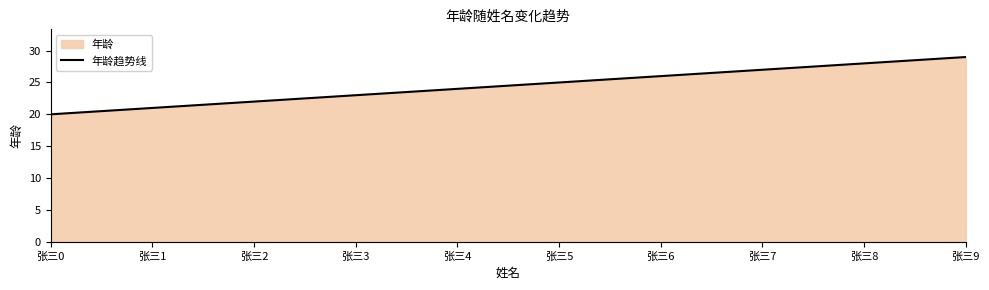

What is the change in value from 张三1 to 张三3?

+2